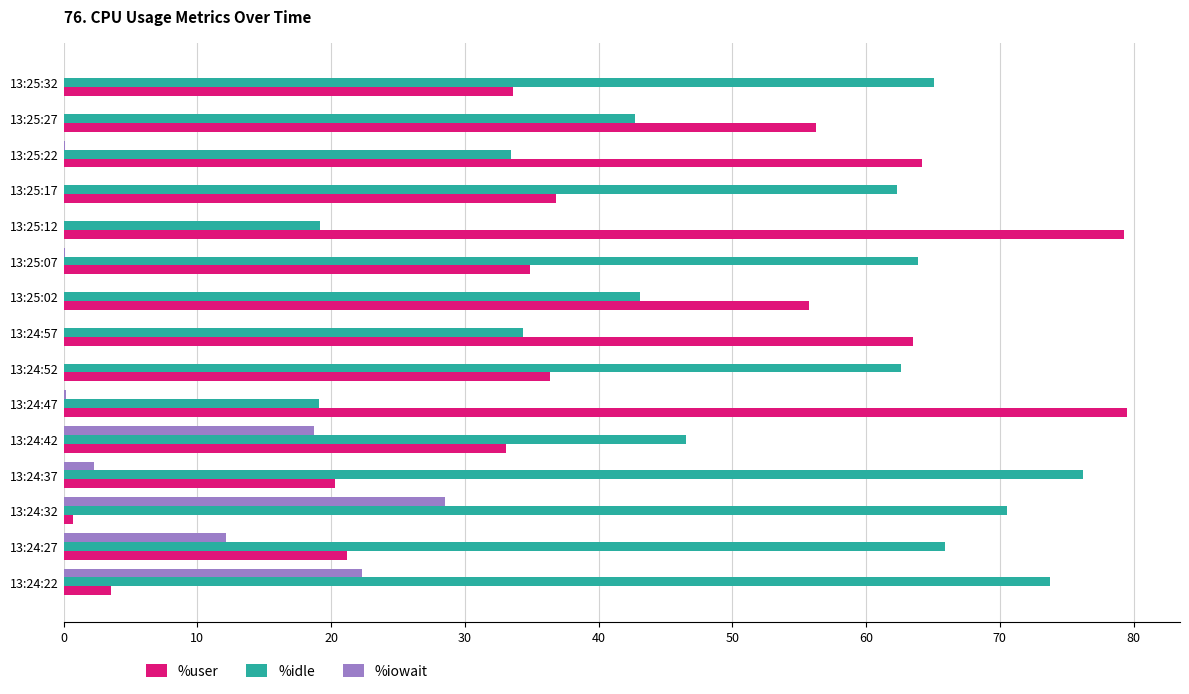

Is it true that %user equals 51.3 at 13:24:42?

False